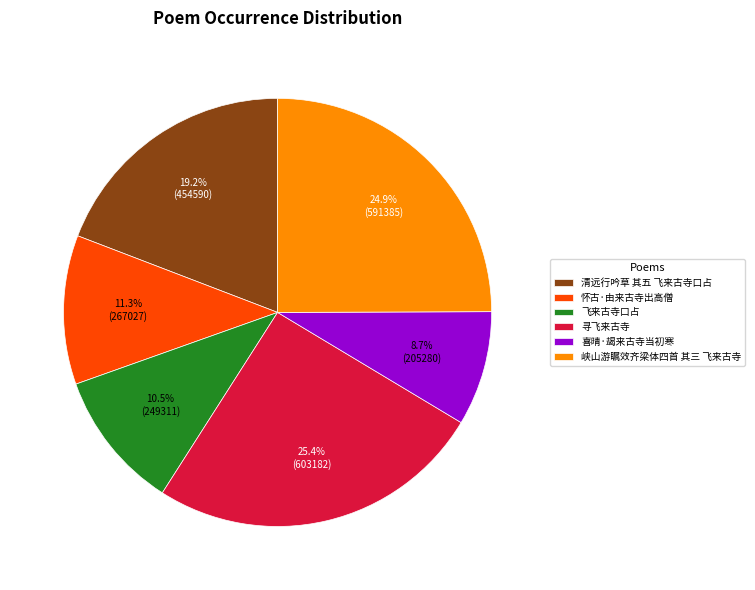

Approximately how many times larger is the value at 峡山游瞩效齐梁体四首 其三 飞来古寺 compared to 清远行吟草 其五 飞来古寺口占?

1.3